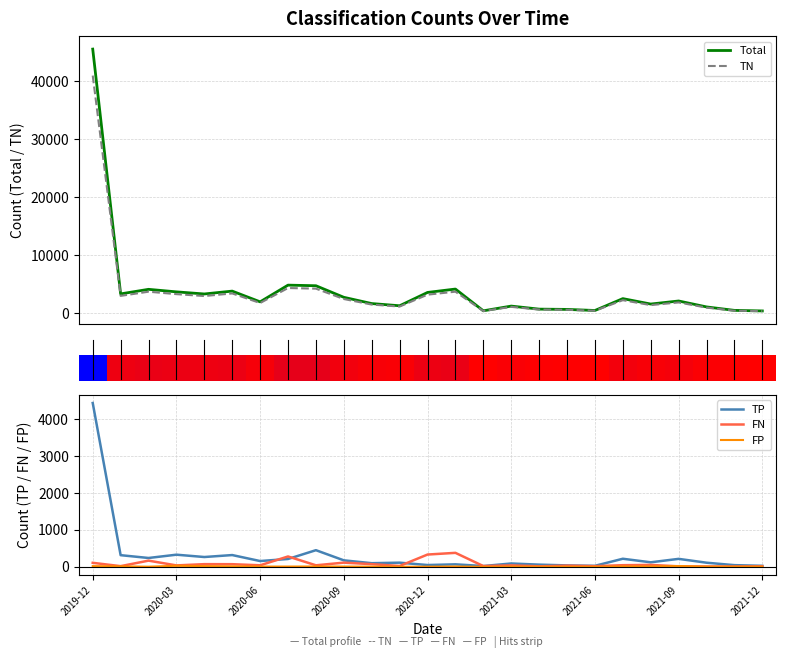

The value of FP at 20 is 17. True or false?

False